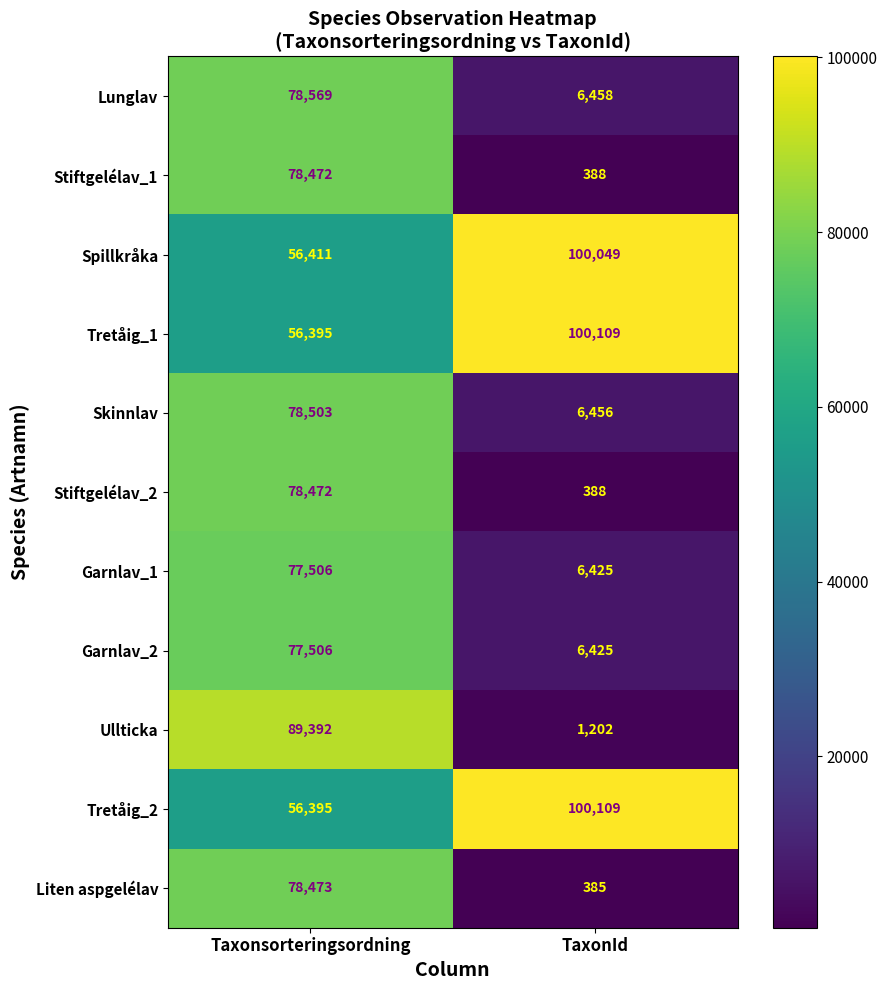

The Ullticka series shows 145043 at Taxonsorteringsordning. True or false?

False